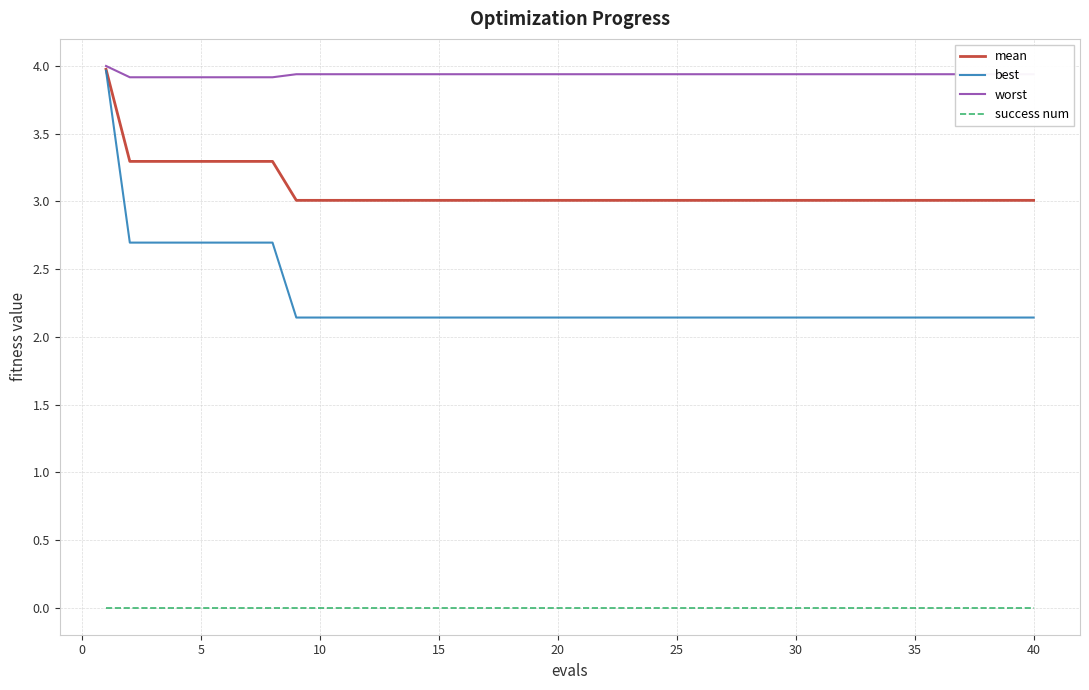

What is the lowest value of the mean series?

3.0